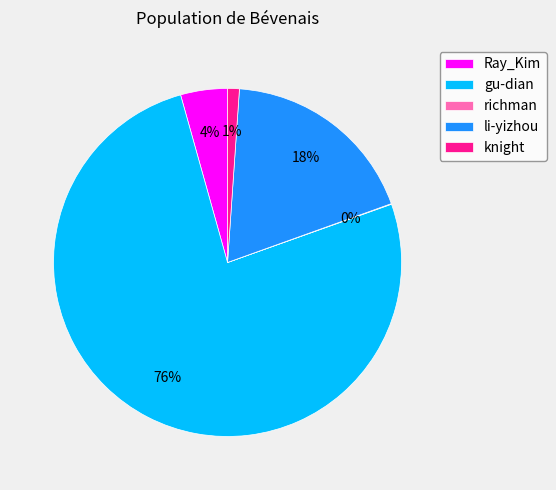

Which category has the biggest portion of the pie?

gu-dian